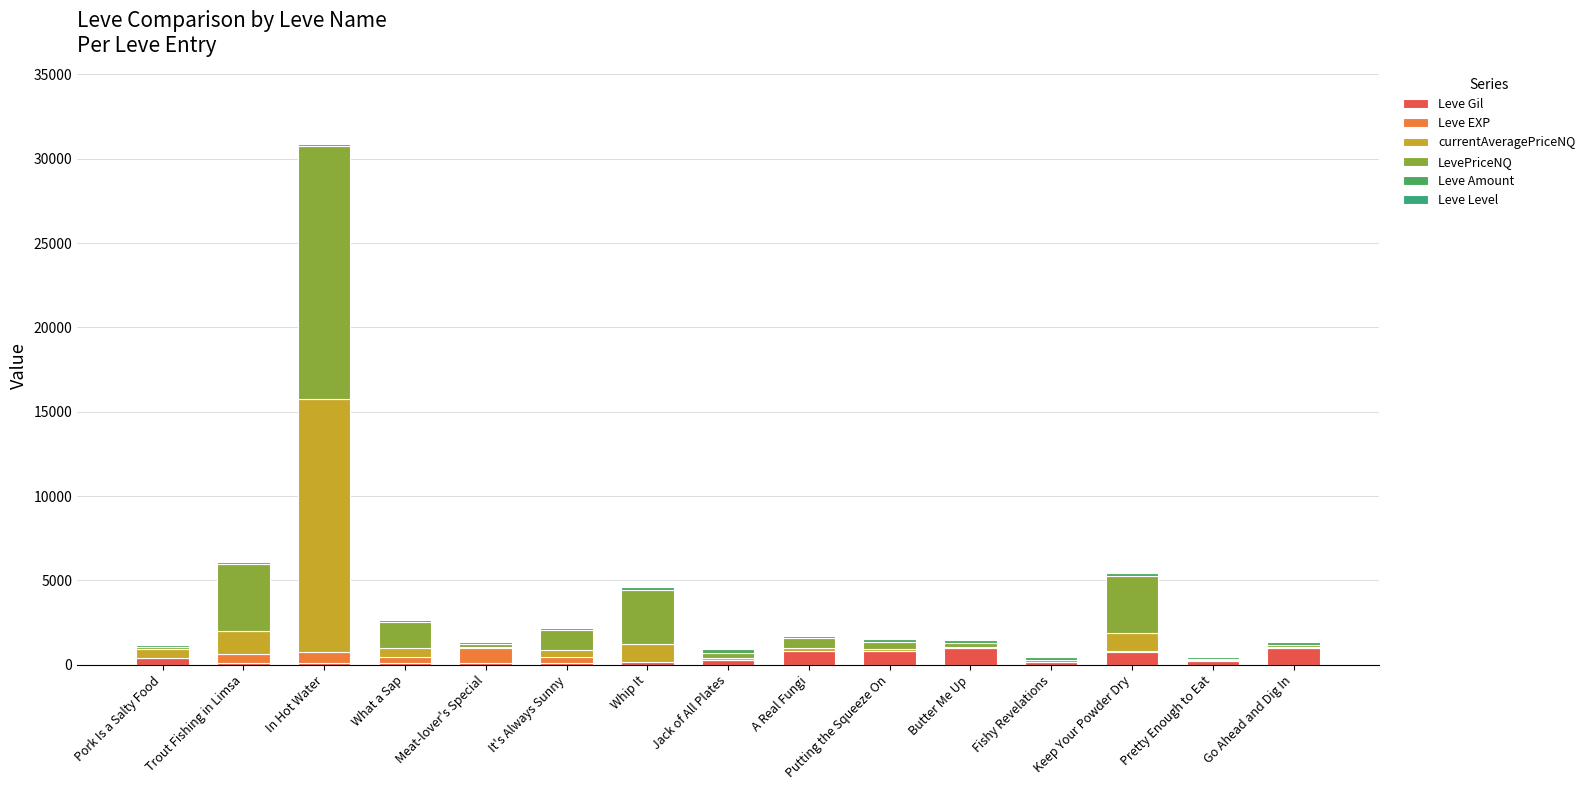

List the labels in order of Leve Gil value, smallest first.

Trout Fishing in Limsa, In Hot Water, What a Sap, It's Always Sunny, Meat-lover's Special, Fishy Revelations, Whip It, Pretty Enough to Eat, Jack of All Plates, Pork Is a Salty Food, Keep Your Powder Dry, Putting the Squeeze On, A Real Fungi, Butter Me Up, Go Ahead and Dig In